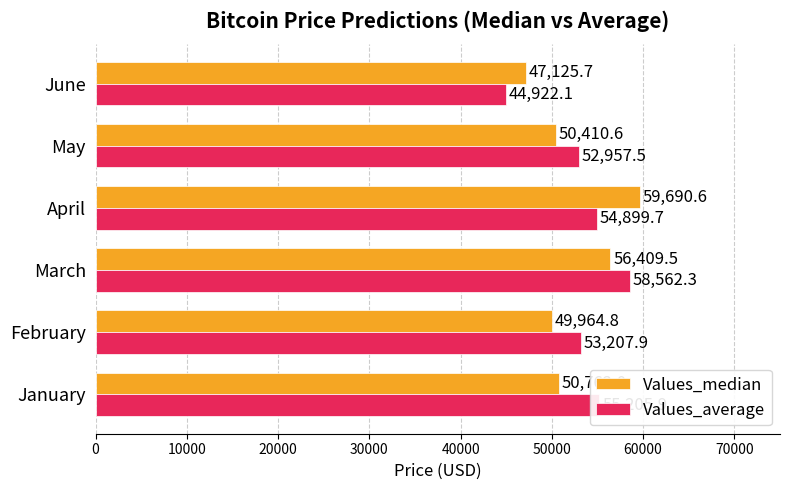

What is the average value of the Values_median series?

52393.9